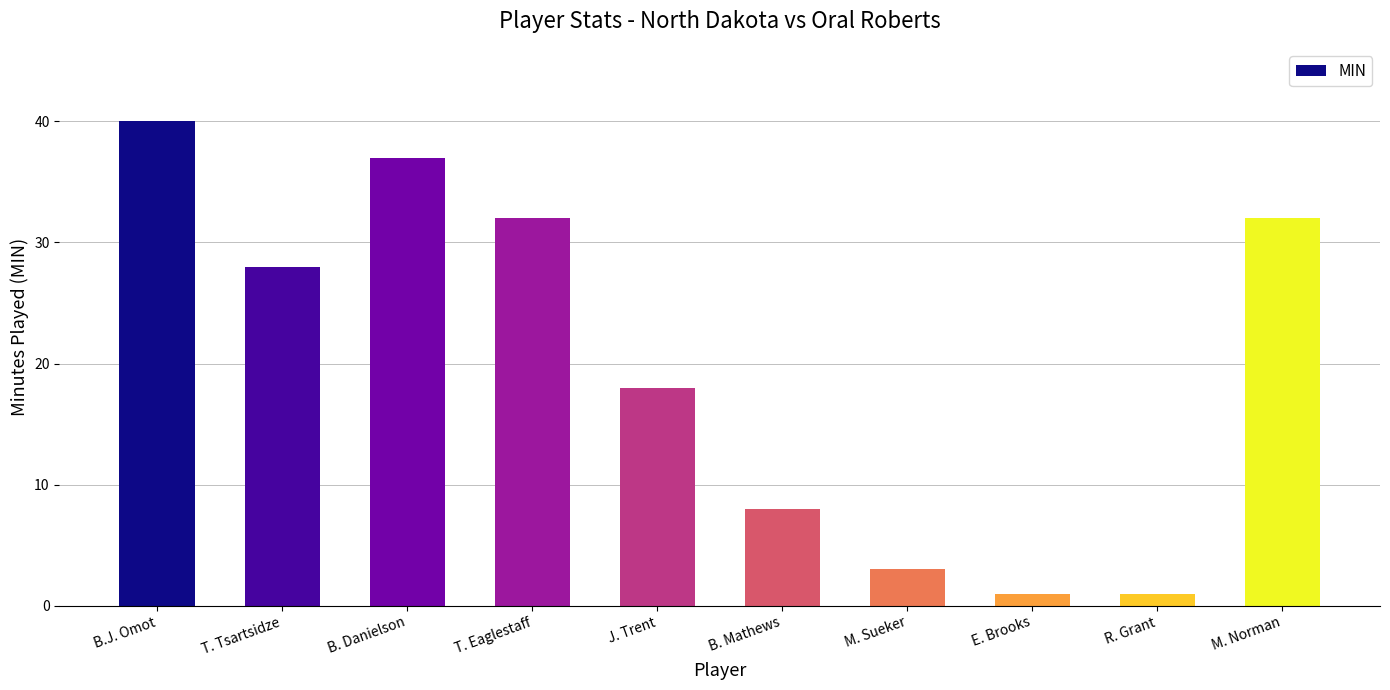

At which label is the value closest to 20?

J. Trent